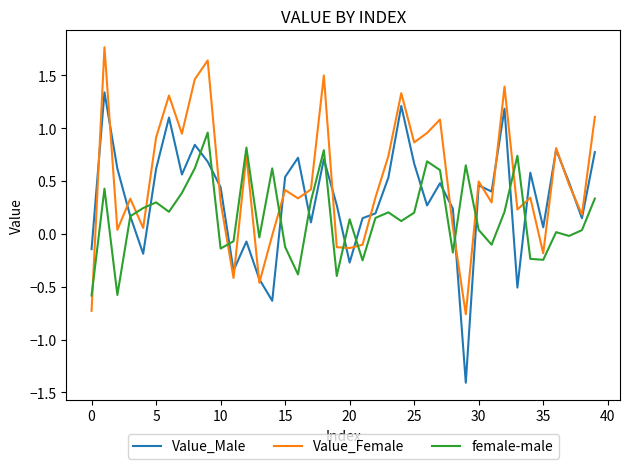

What is the lowest value of the Value_Male series?

-1.4